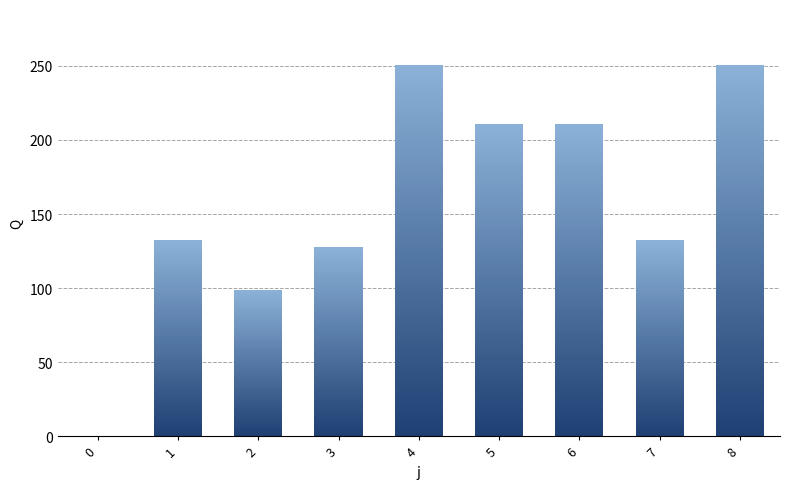

What is the sum of the values at 8 and 4?

501.6